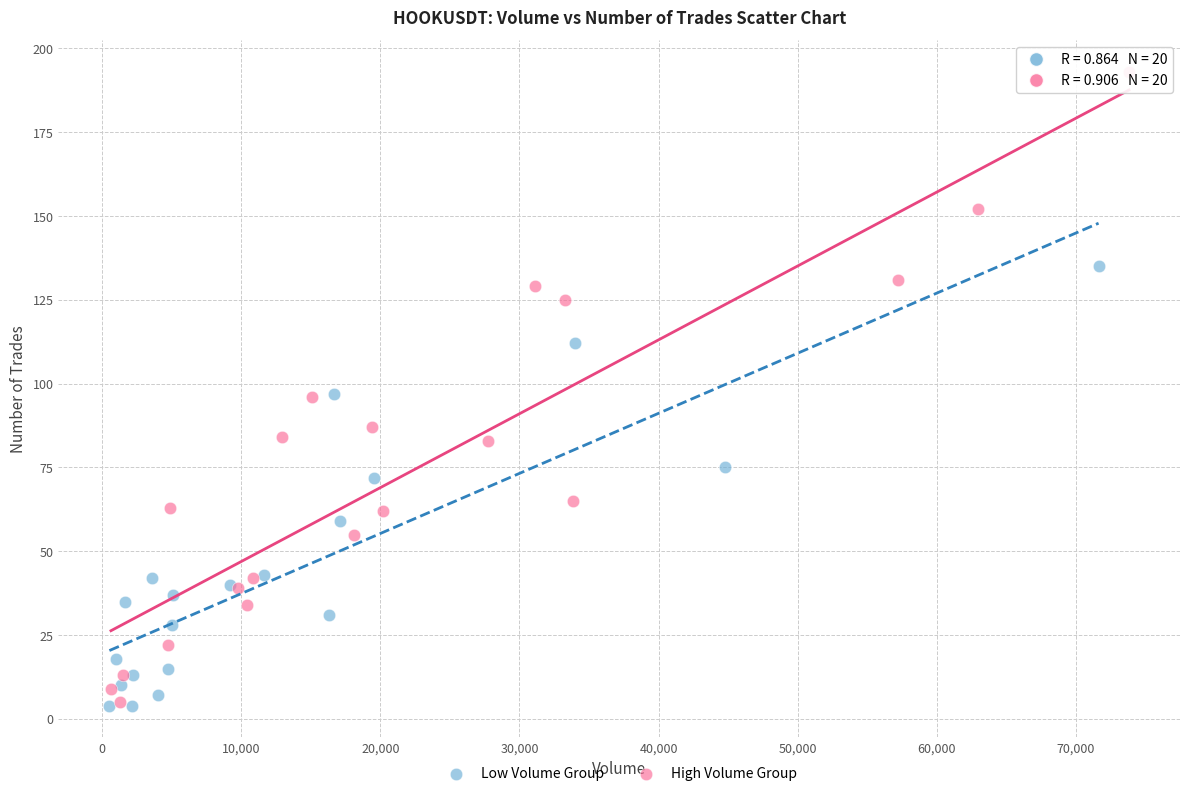

Which series reaches the maximum Y coordinate?

High Volume Group